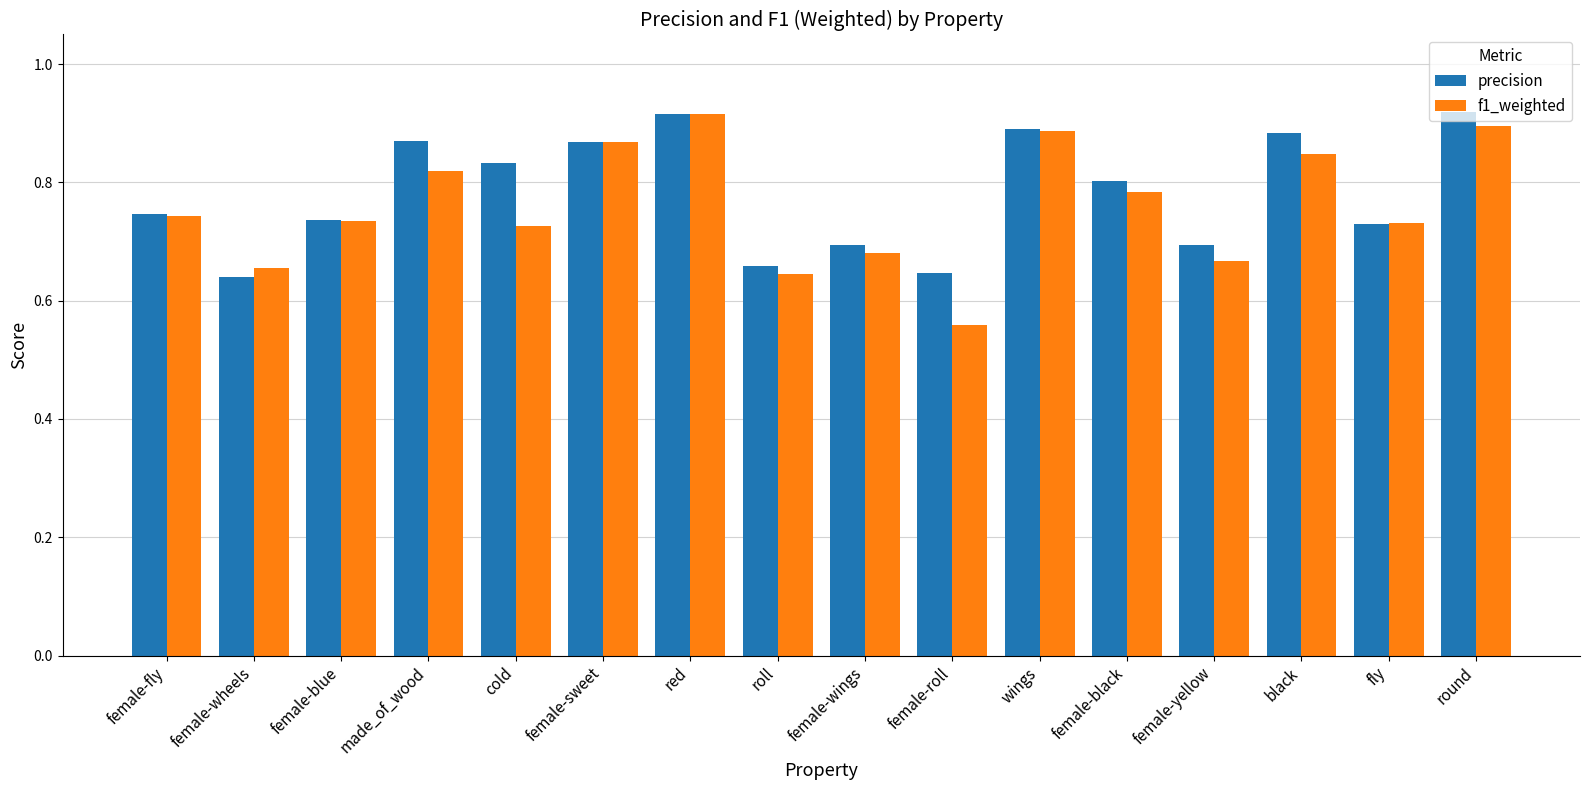

At which category does the chart reach its minimum across all series?

female-roll